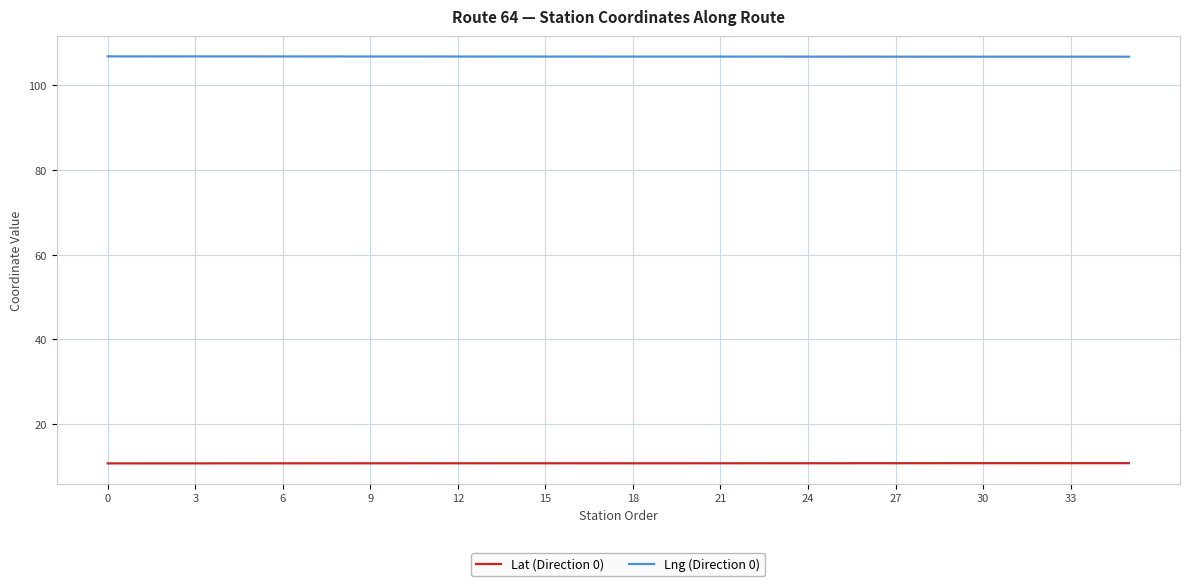

Rank the series by their average value, from lowest to highest.

Lat (Direction 0), Lng (Direction 0)